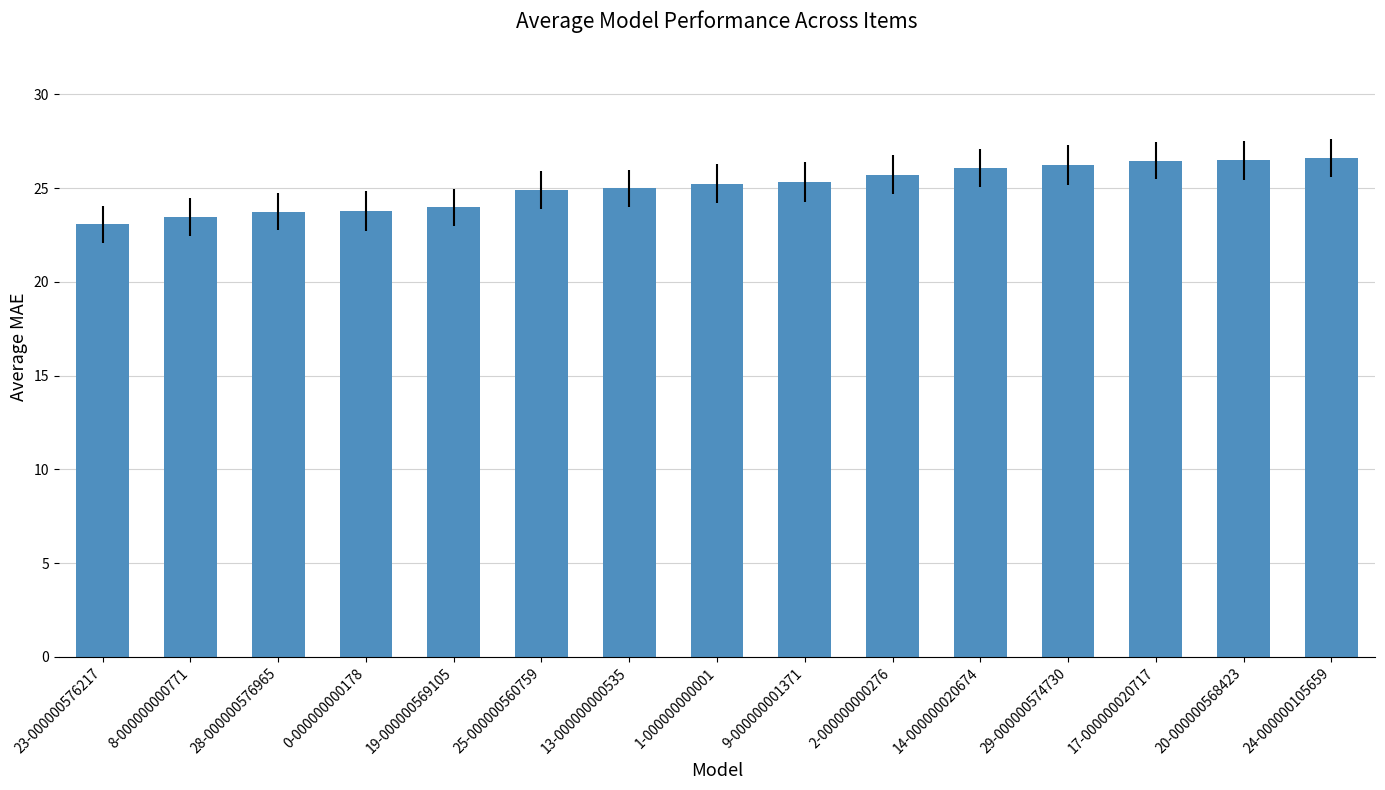

What is the average value?

25.1